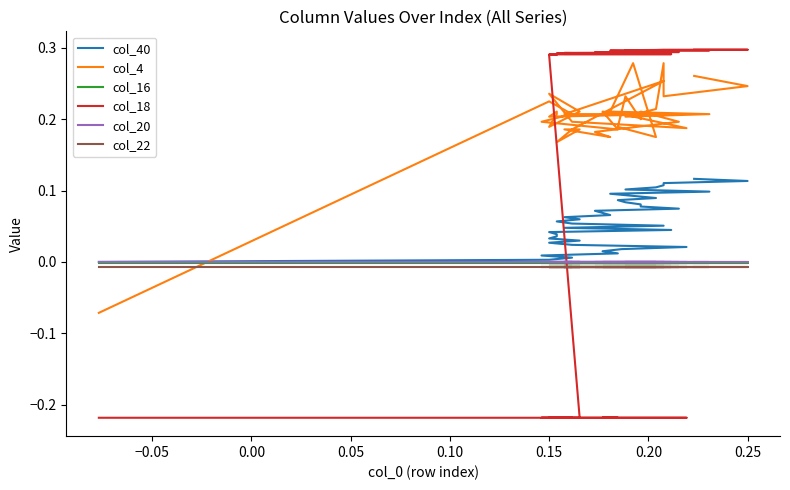

The value of col_4 at 28 is 0.3. True or false?

False